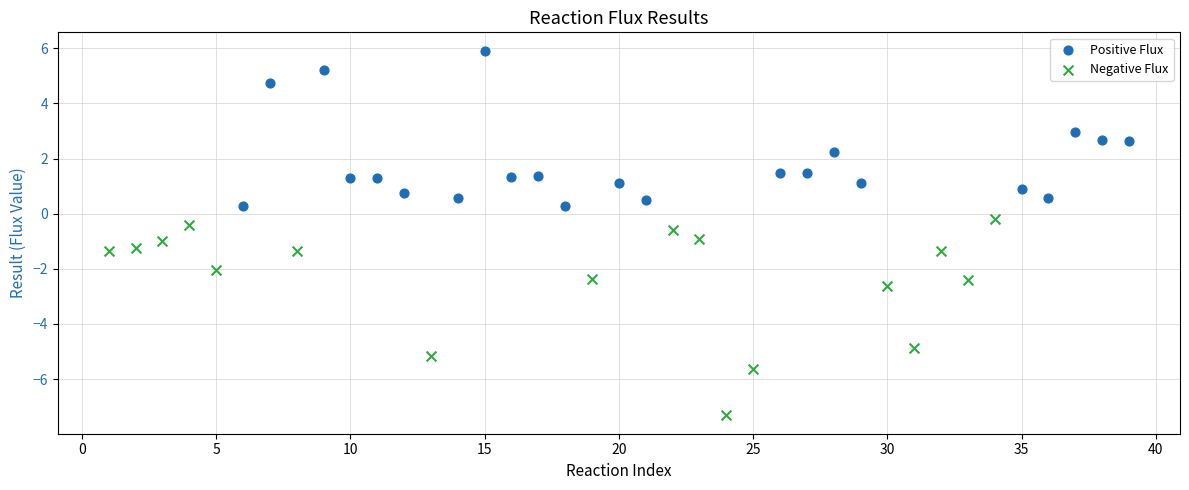

Which series reaches the minimum Y coordinate?

Negative Flux